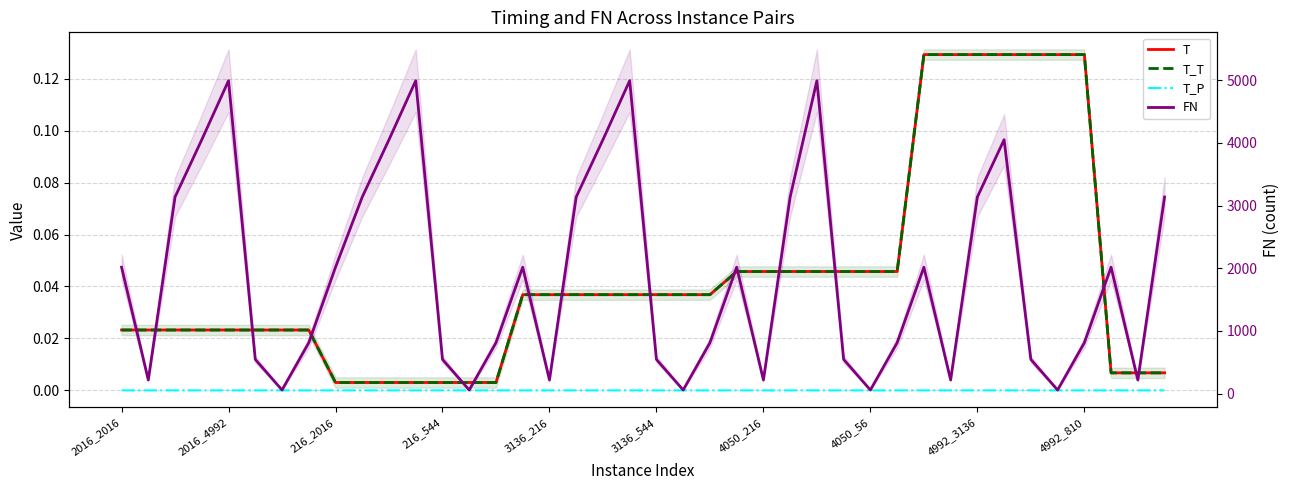

True or false: T has a value of 0.0 at 18.

True